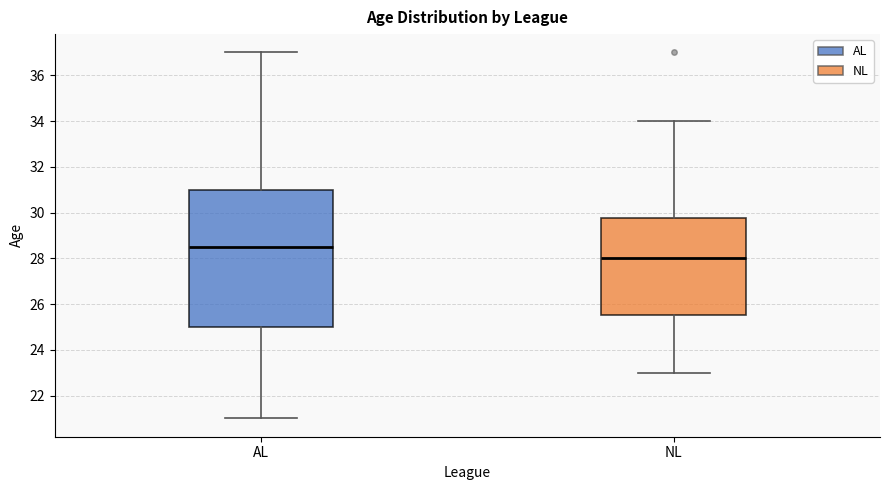

Where is the upper edge of the box for AL on the y-axis? The values are not printed on the chart, so give them approximately, as read against the axis.

31.0